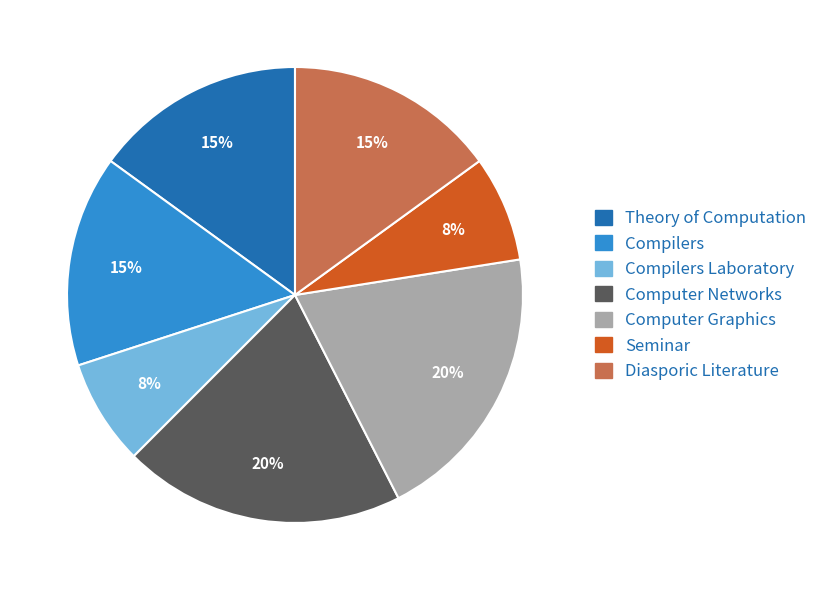

Does any single category account for the majority?

No